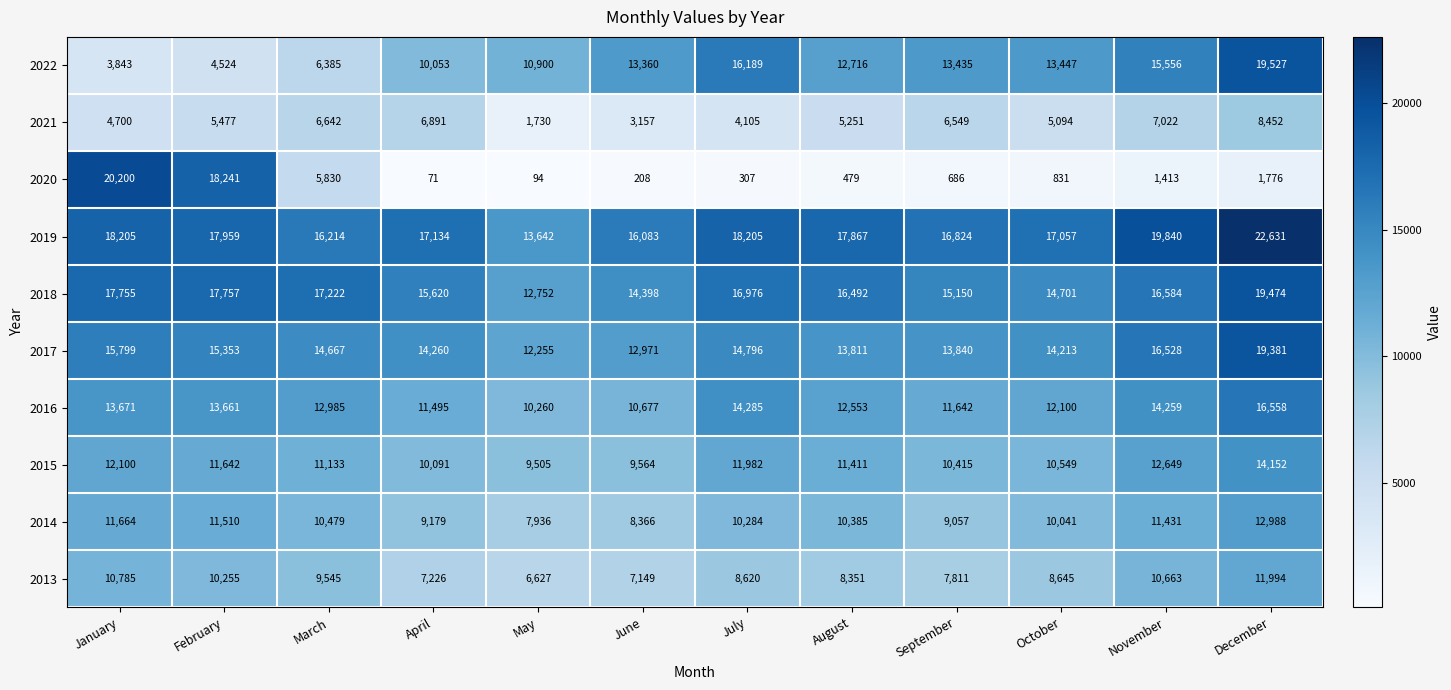

What is the smallest value displayed?

71